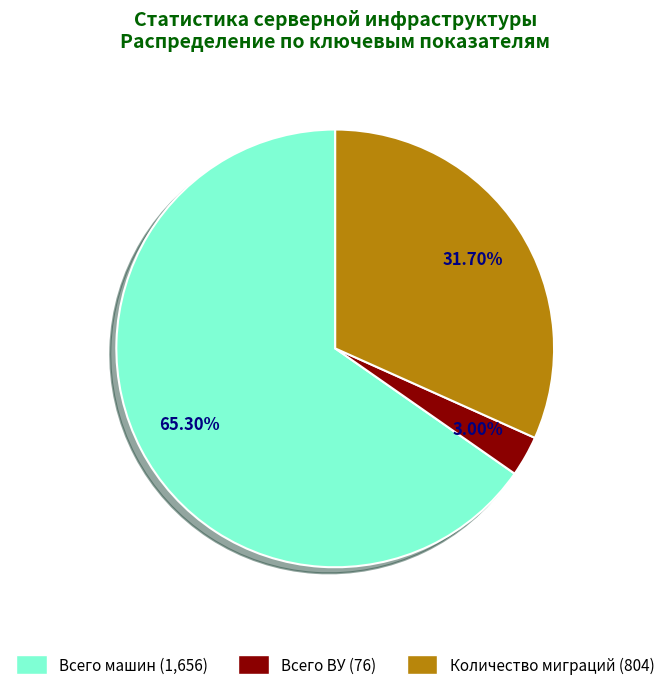

To the nearest percent, what is the combined percentage of Количество миграций and Всего машин?

97%